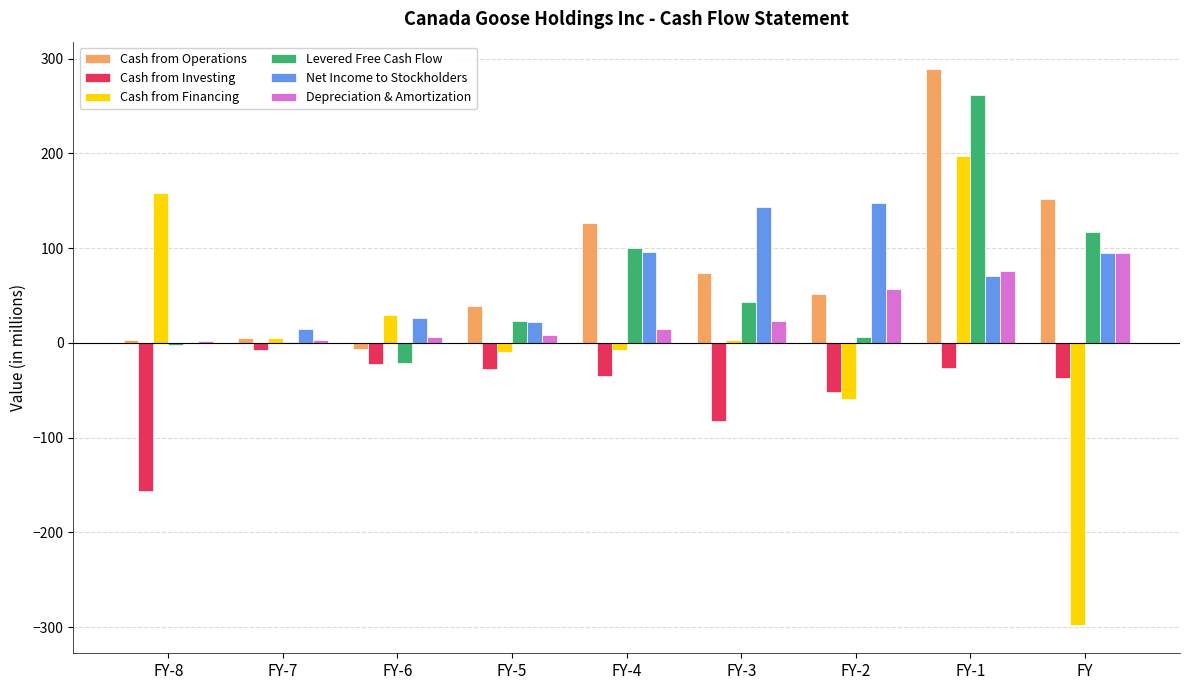

What are all the series names shown in the legend?

Cash from Operations, Cash from Investing, Cash from Financing, Levered Free Cash Flow, Net Income to Stockholders, Depreciation & Amortization